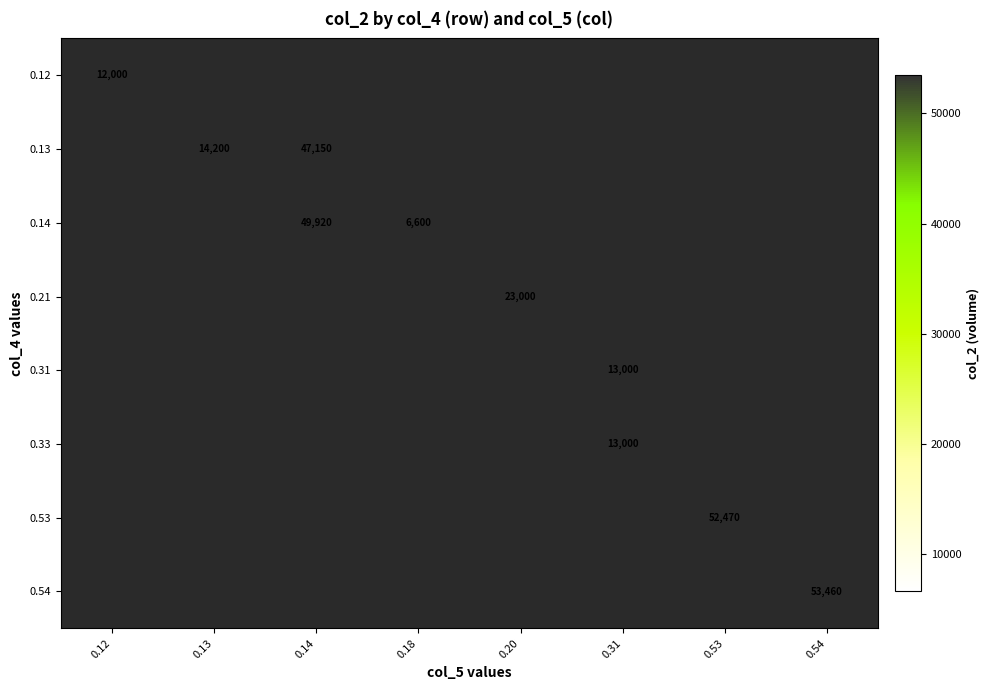

What is the greatest value displayed?

53460